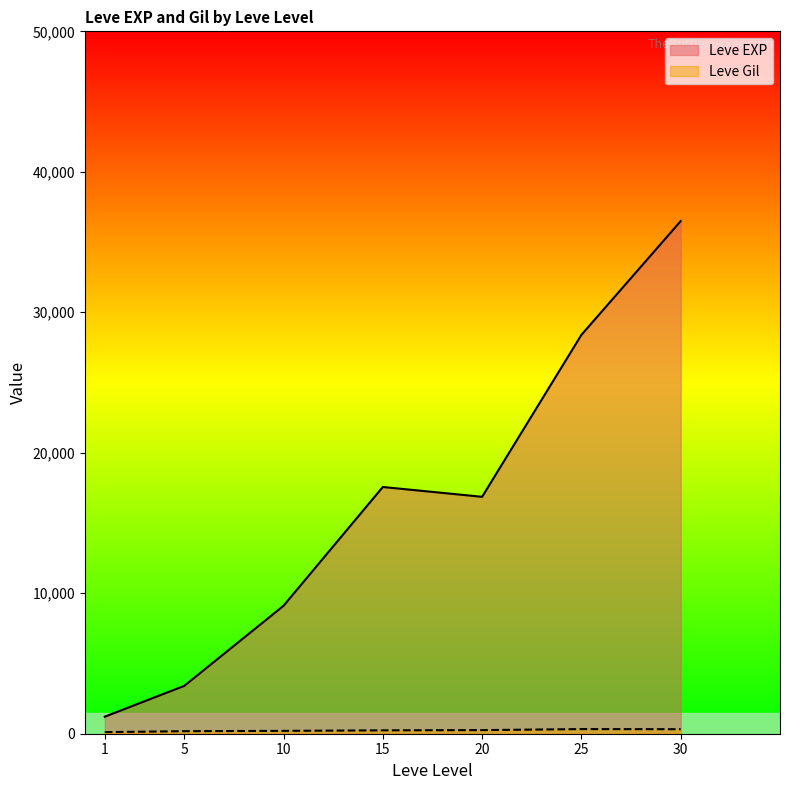

Which series has the largest total across all categories?

Leve EXP